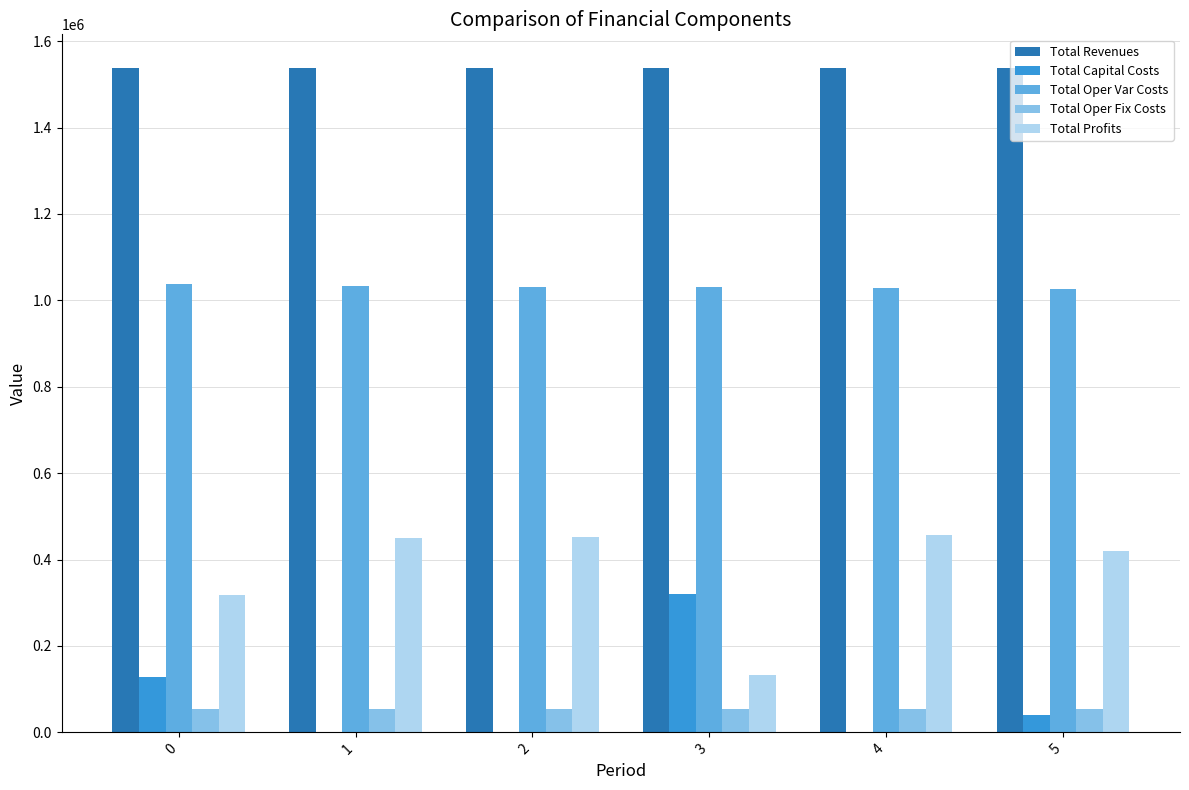

What is the sum of all Total Oper Var Costs values?

6188653.9